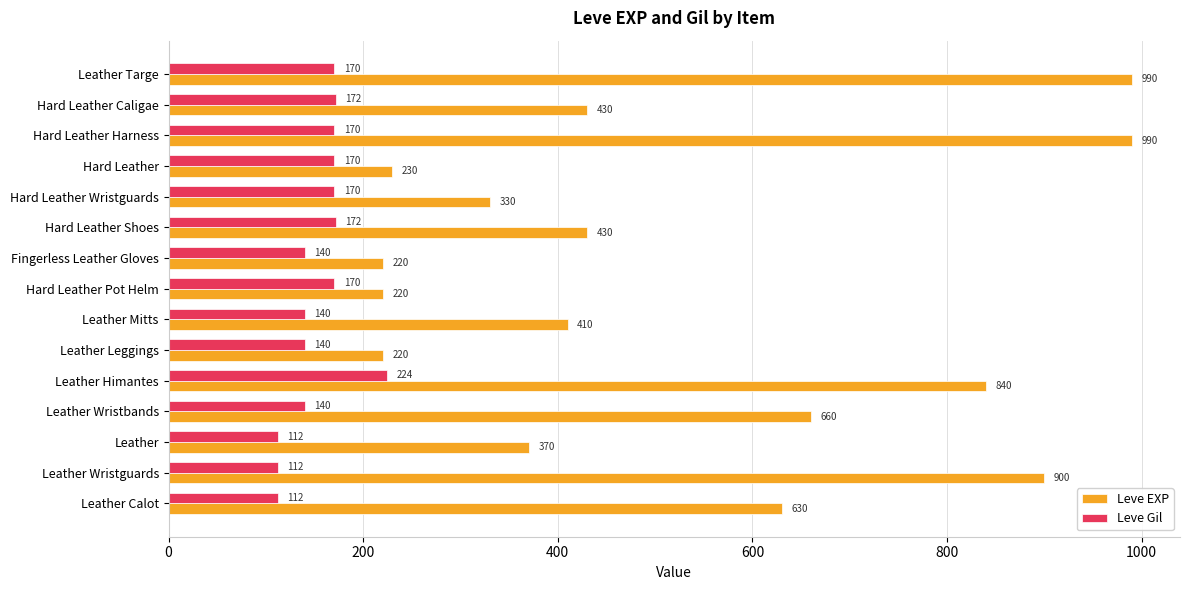

What is the difference between the maximum and minimum values in the Leve EXP series?

770